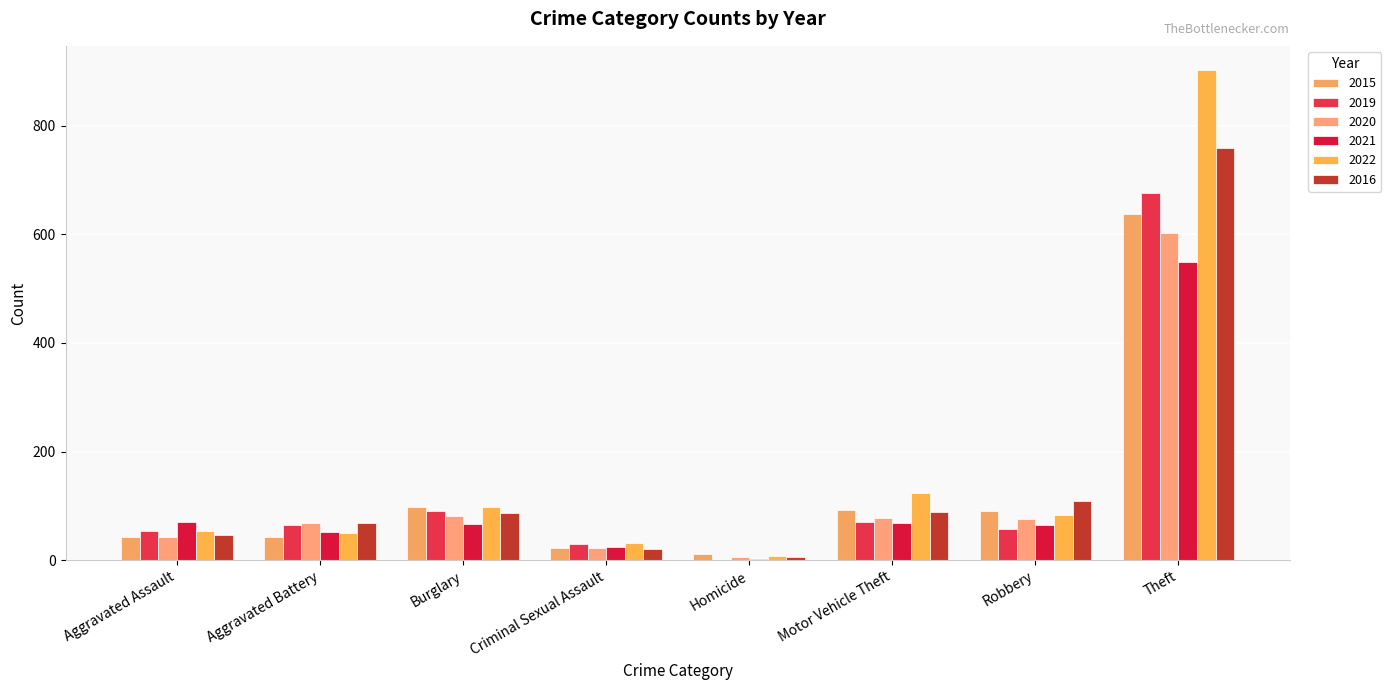

What is the greatest value displayed?

902